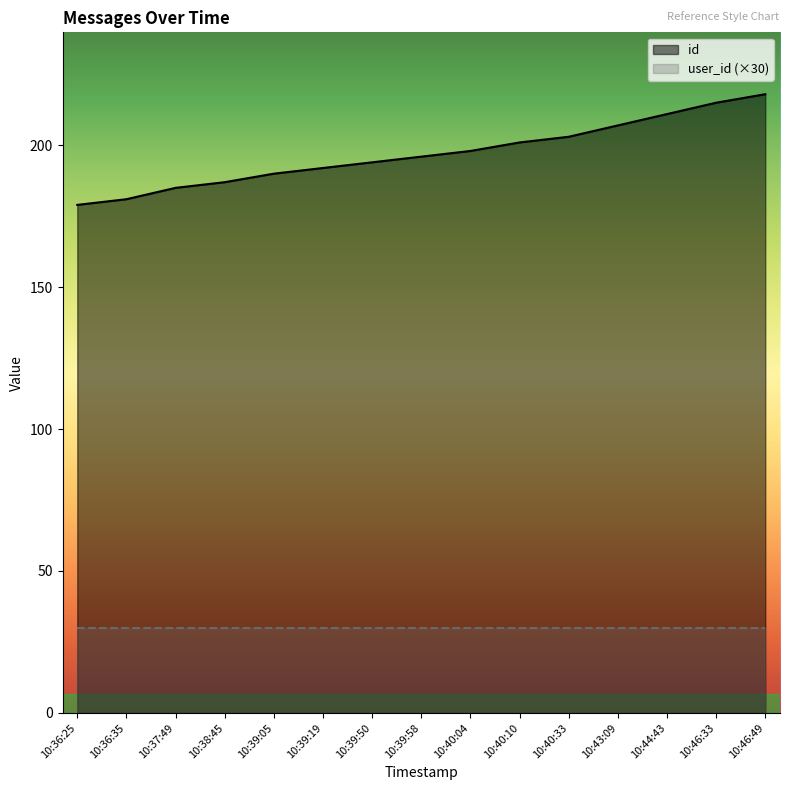

Is it true that the value at 10:43:09 is 85?

False